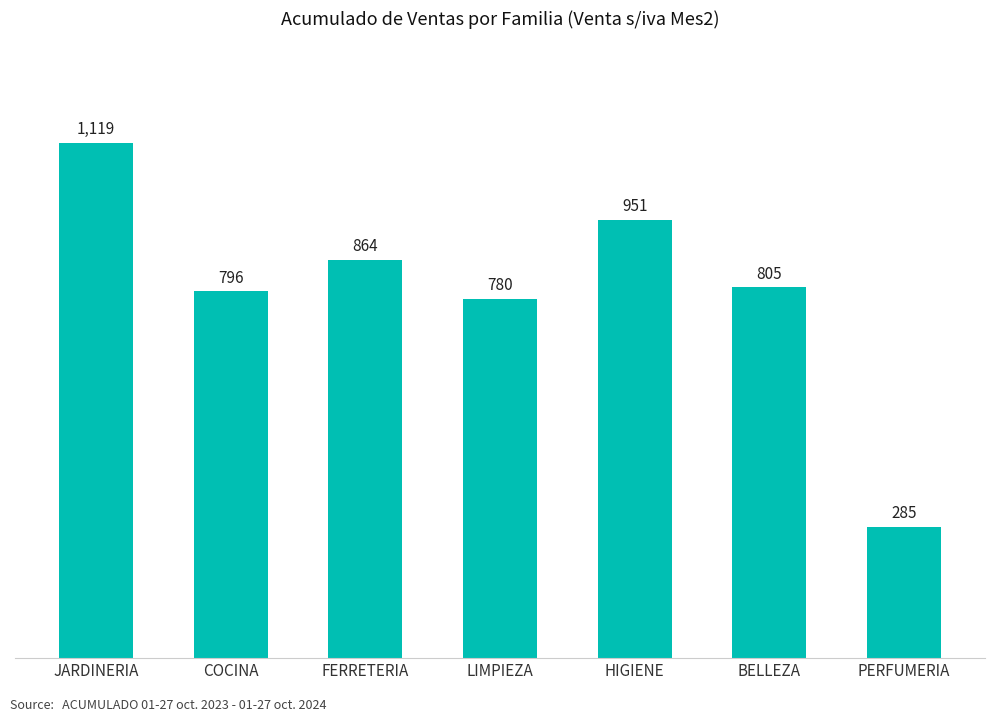

What is the label of the 6th bar from the right?

COCINA